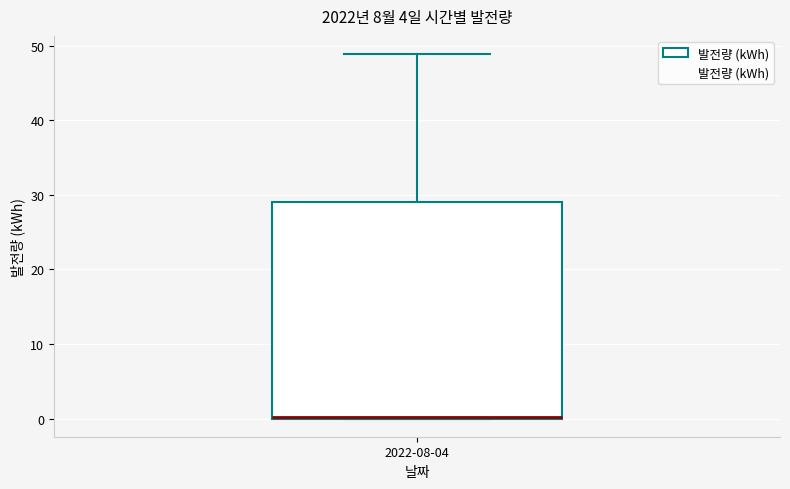

Where is the lower edge of the box for 2022-08-04 on the y-axis? The values are not printed on the chart, so give them approximately, as read against the axis.

0